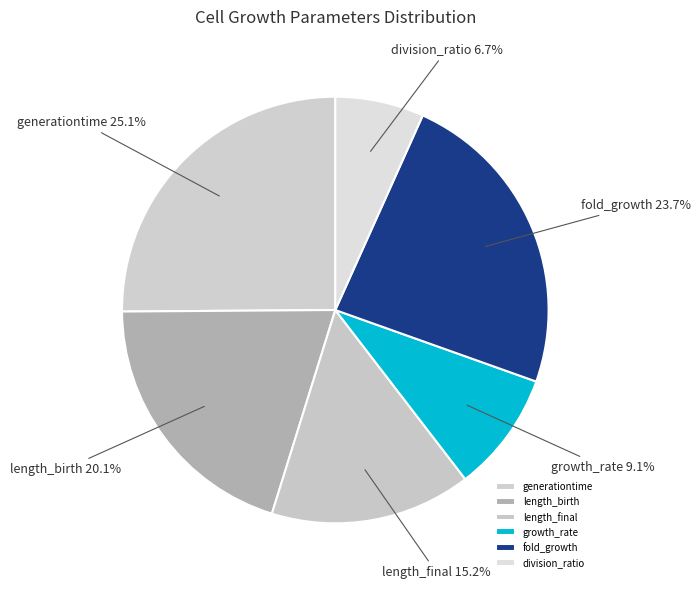

Which slice is the largest?

generationtime